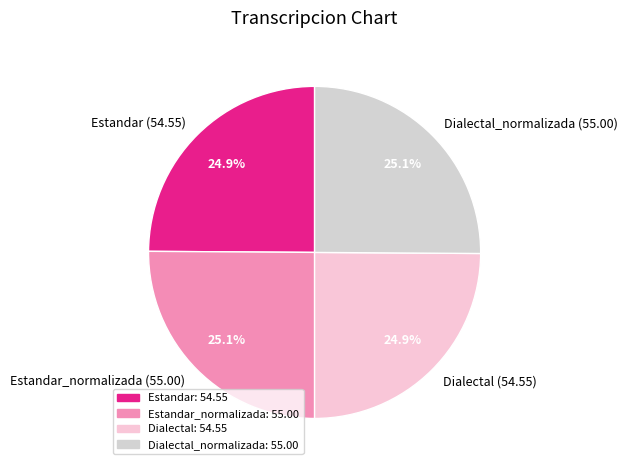

What is the ratio of the value at Dialectal (54.55) to the value at Dialectal_normalizada (55.00)?

1.0